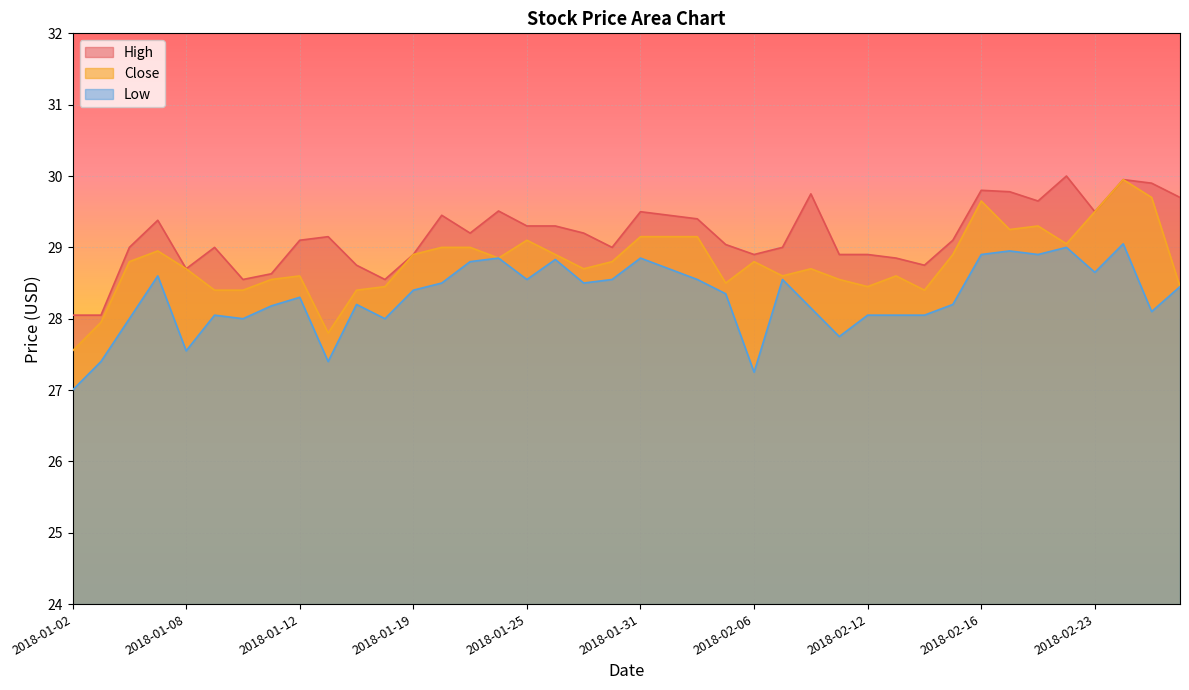

At which label is High closest to 29?

2018-01-04